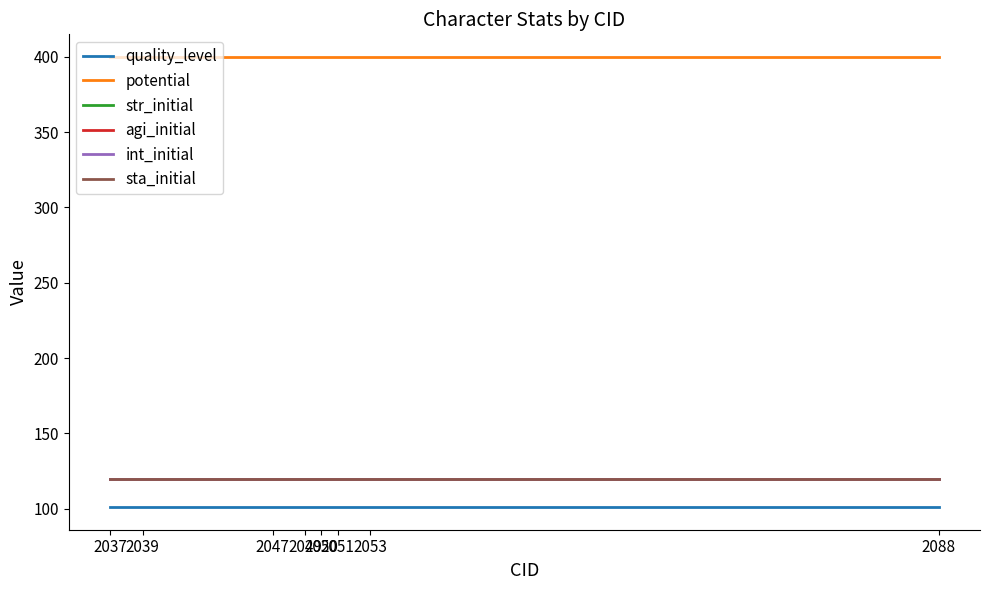

Reading right to left, what are all the values shown in this chart?

quality_level: 101	101	101	101	101	101	101	101
potential: 400	400	400	400	400	400	400	400
str_initial: 120	120	120	120	120	120	120	120
agi_initial: 120	120	120	120	120	120	120	120
int_initial: 120	120	120	120	120	120	120	120
sta_initial: 120	120	120	120	120	120	120	120